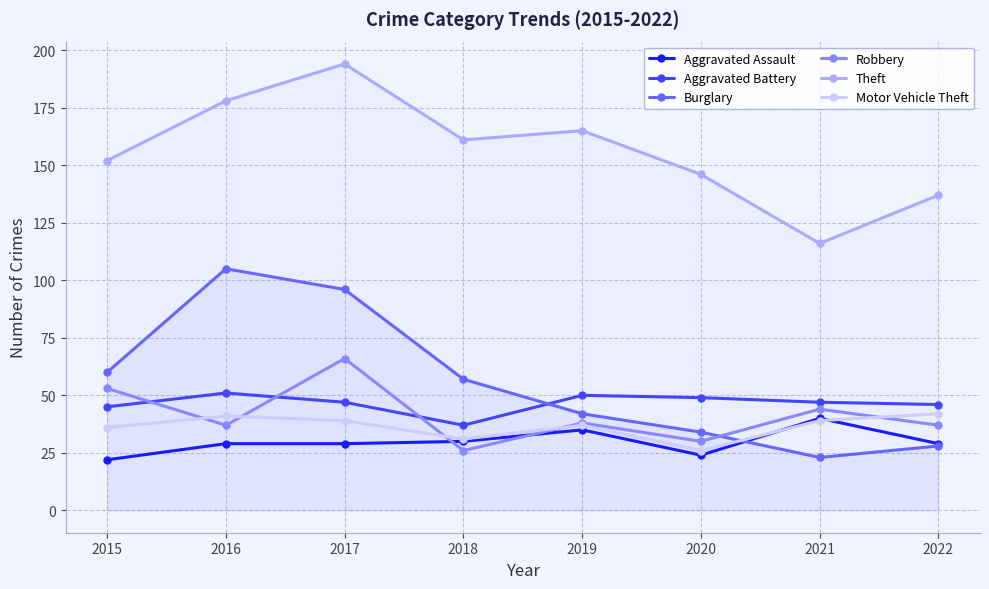

True or false: Burglary and Motor Vehicle Theft cross at least once.

True